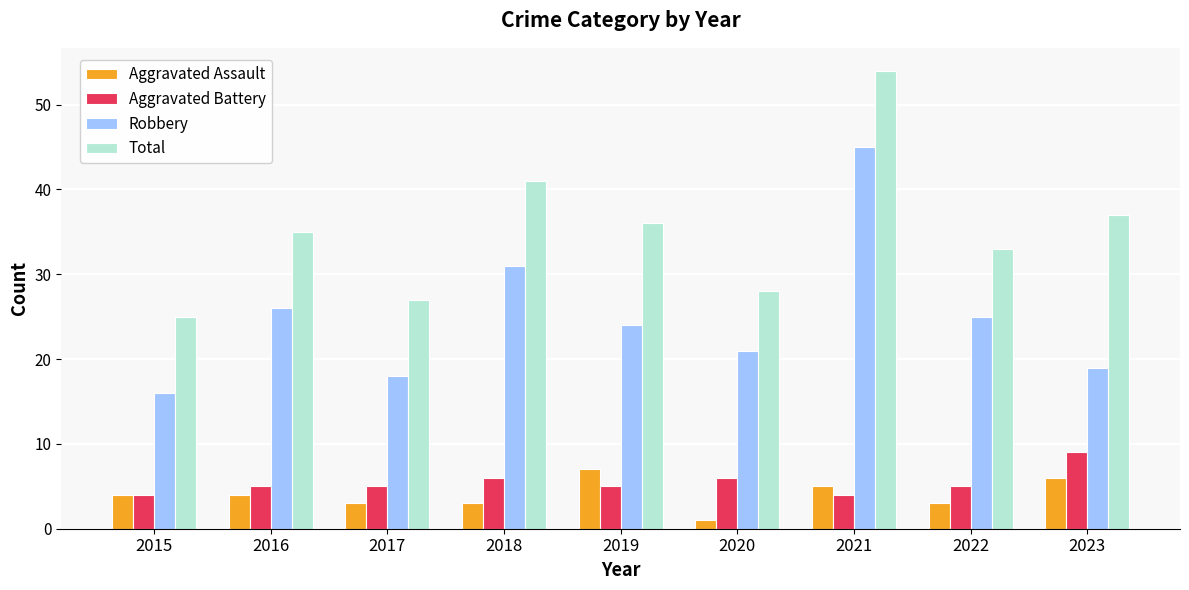

Count the number of data series in this chart.

4